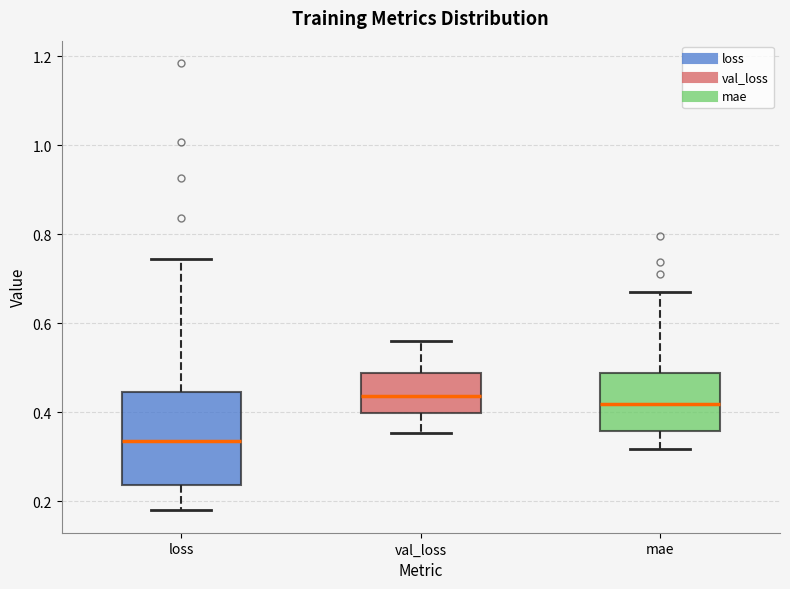

Which box is the tallest, from its lower edge to its upper edge?

loss